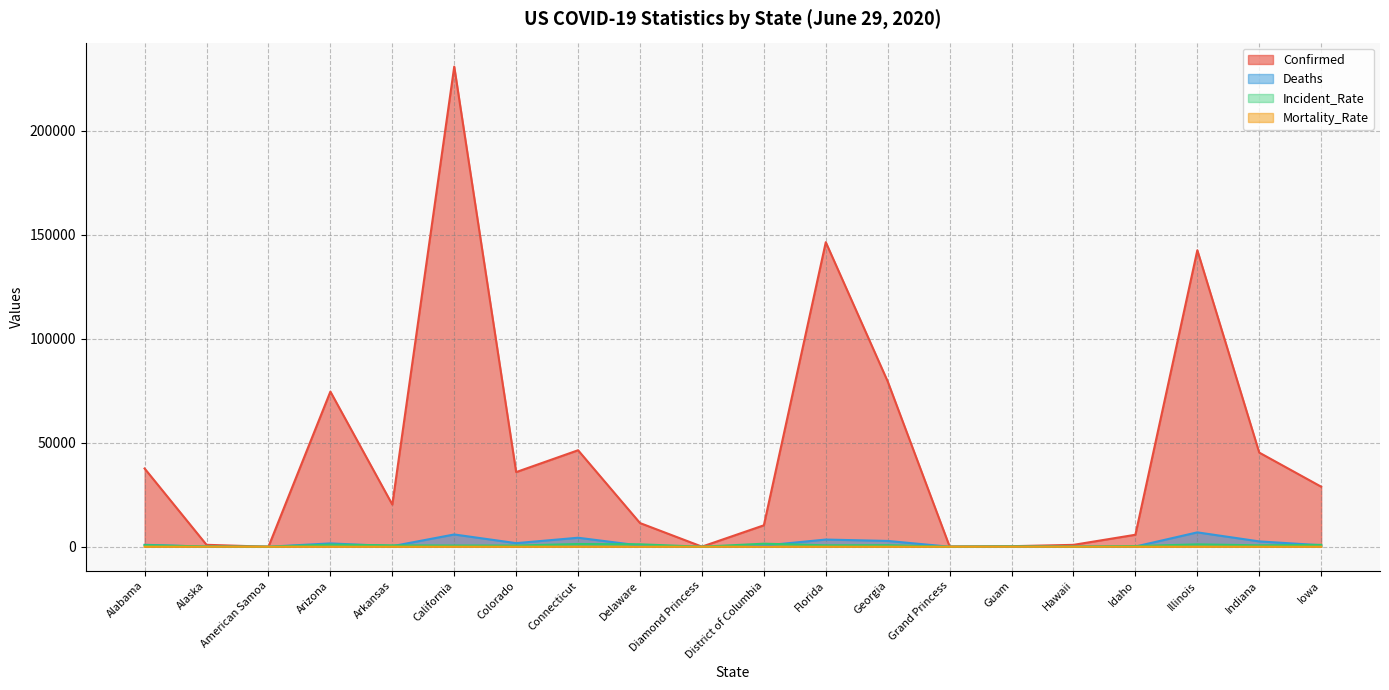

What value does the Incident_Rate series have at Idaho?

321.9